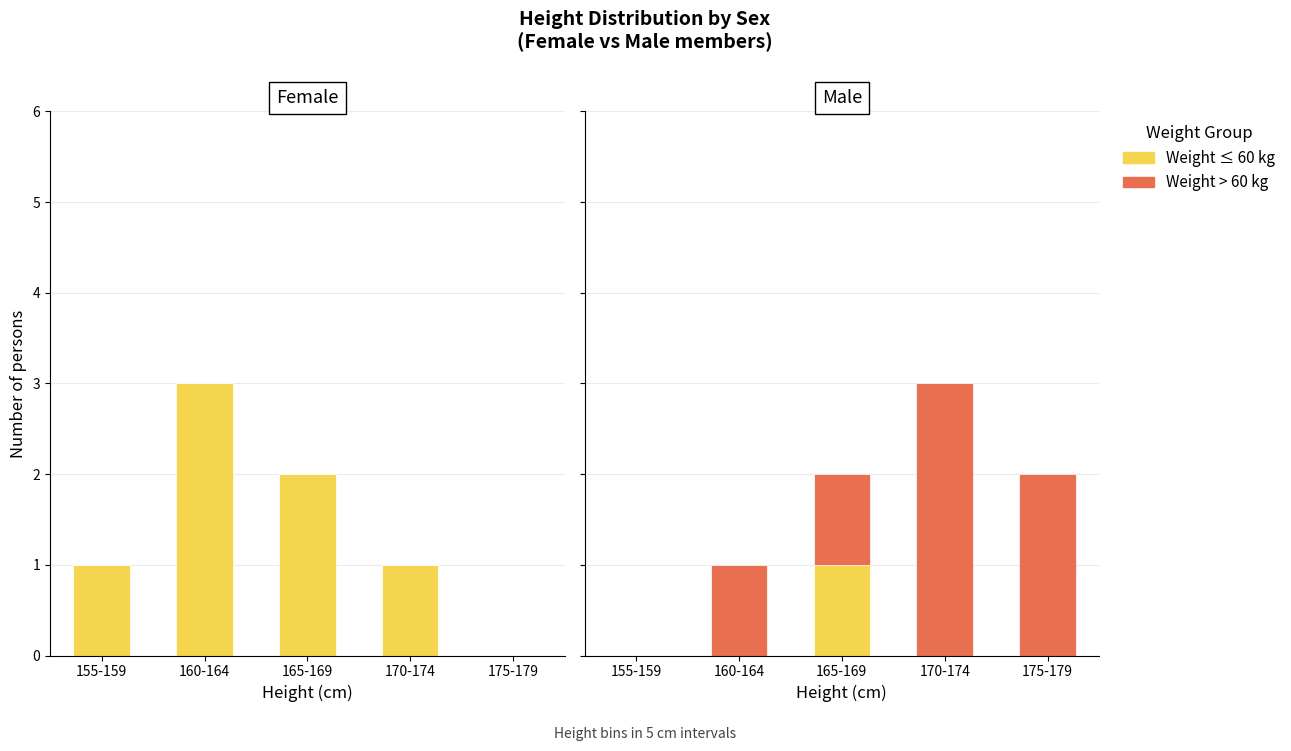

At which category is the sum across all series the highest?

170-174